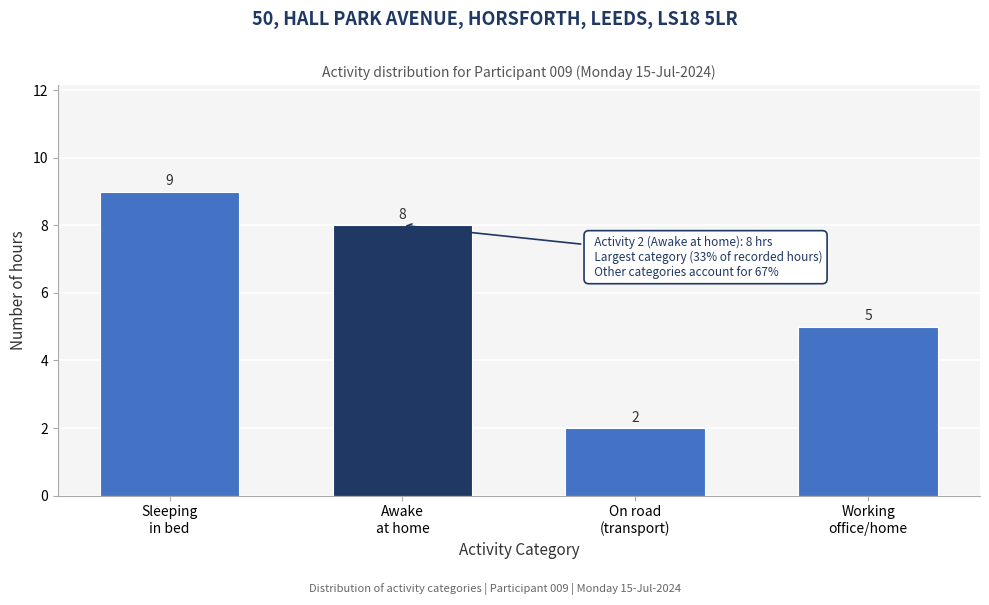

Reading left to right, list all the values displayed in this chart.

9	8	2	5